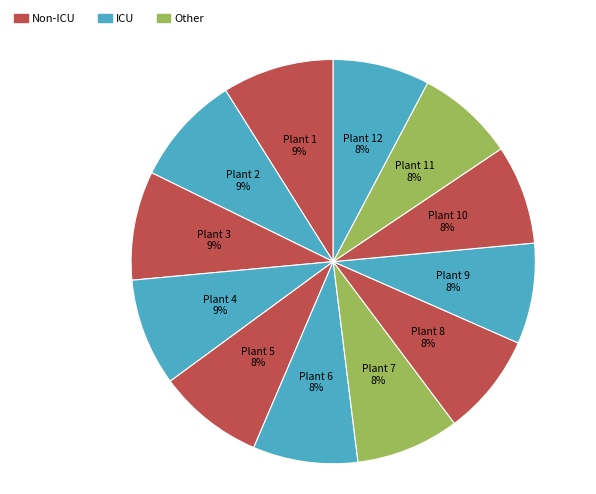

How many slices are in this pie chart?

12